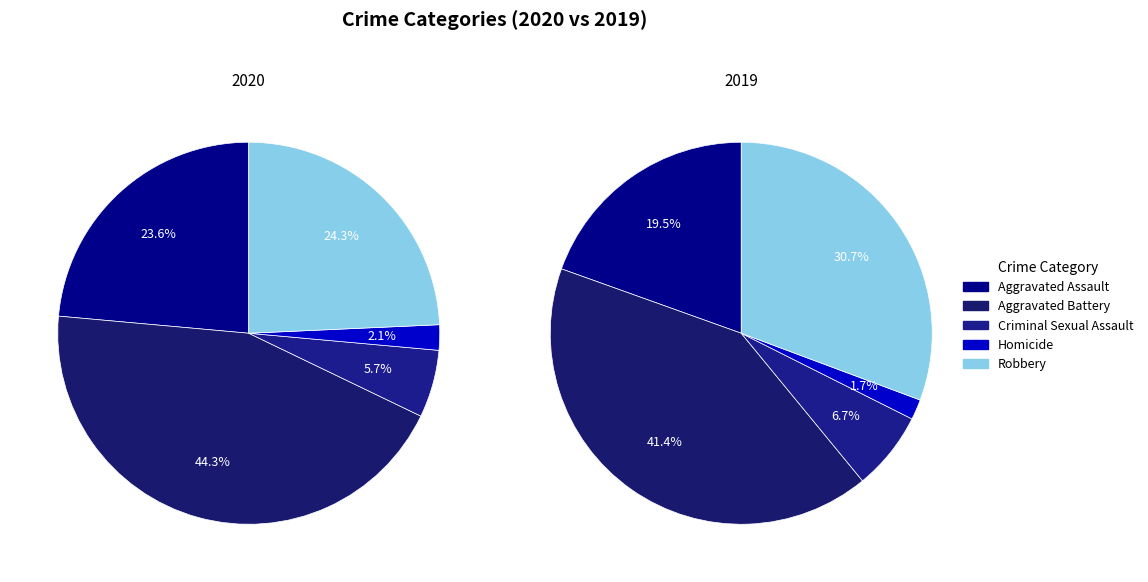

To the nearest percent, what percentage of the pie is Robbery?

31%